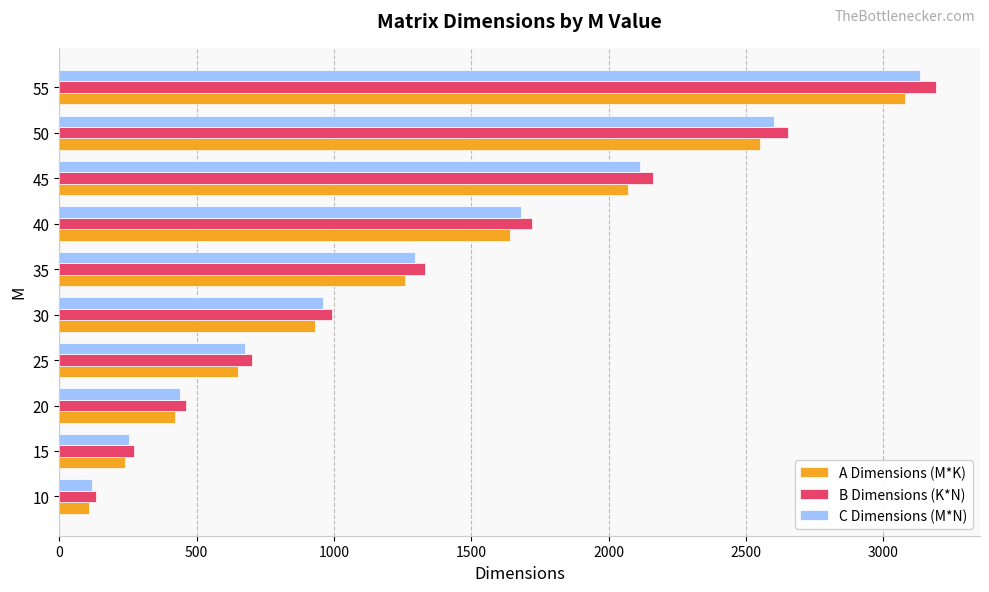

How many data points in C Dimensions (M*N) are less than 1295?

5